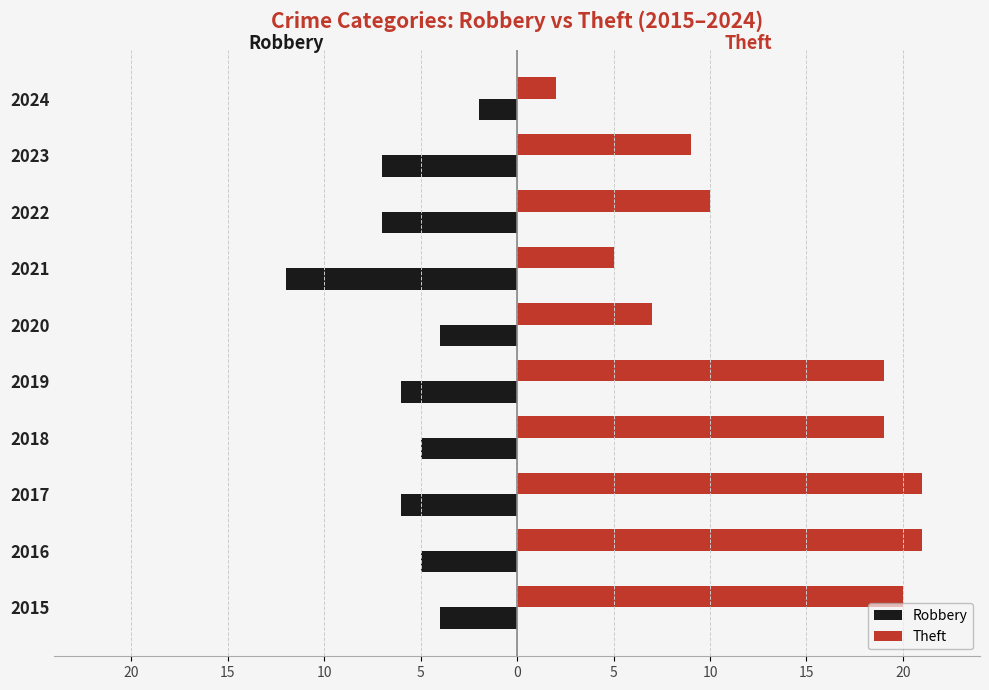

What are all the series names shown in the legend?

Robbery, Theft